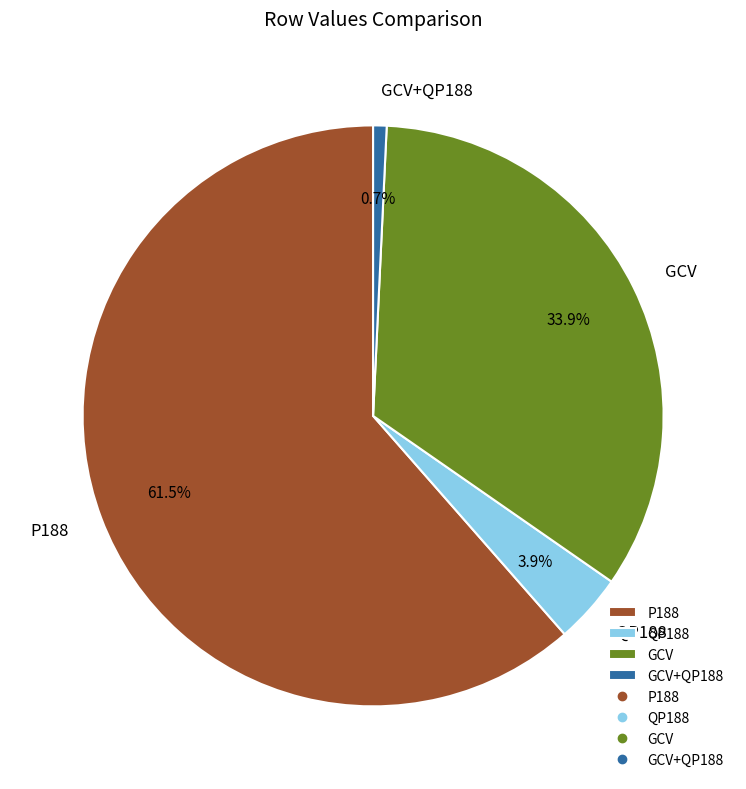

Which slice is the largest?

P188